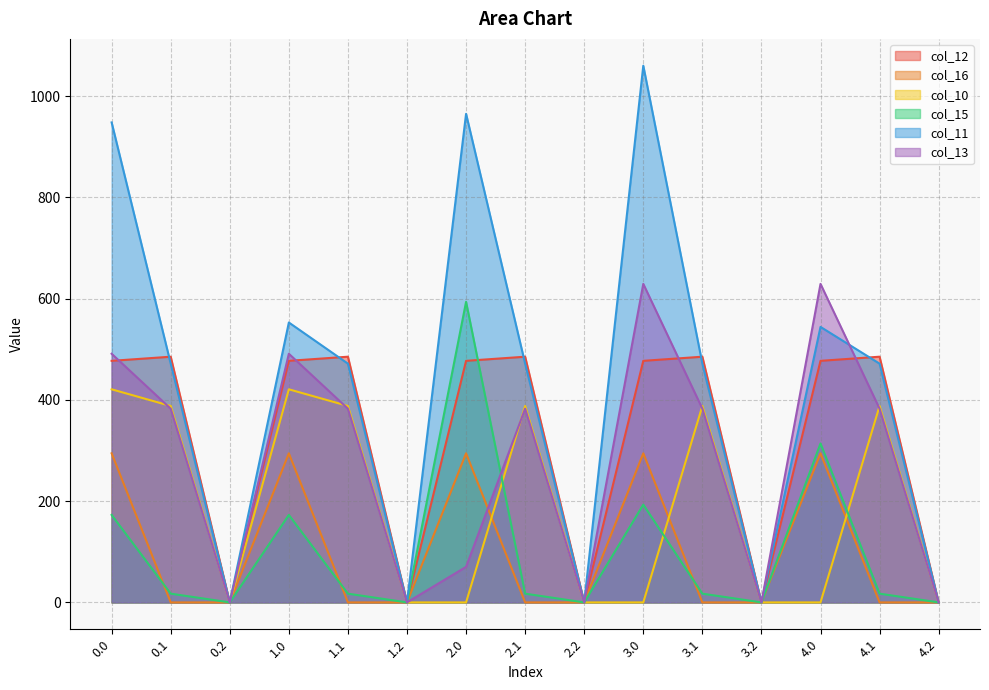

At 0.1, list the series in order from largest to smallest.

col_12, col_11, col_10, col_13, col_15, col_16